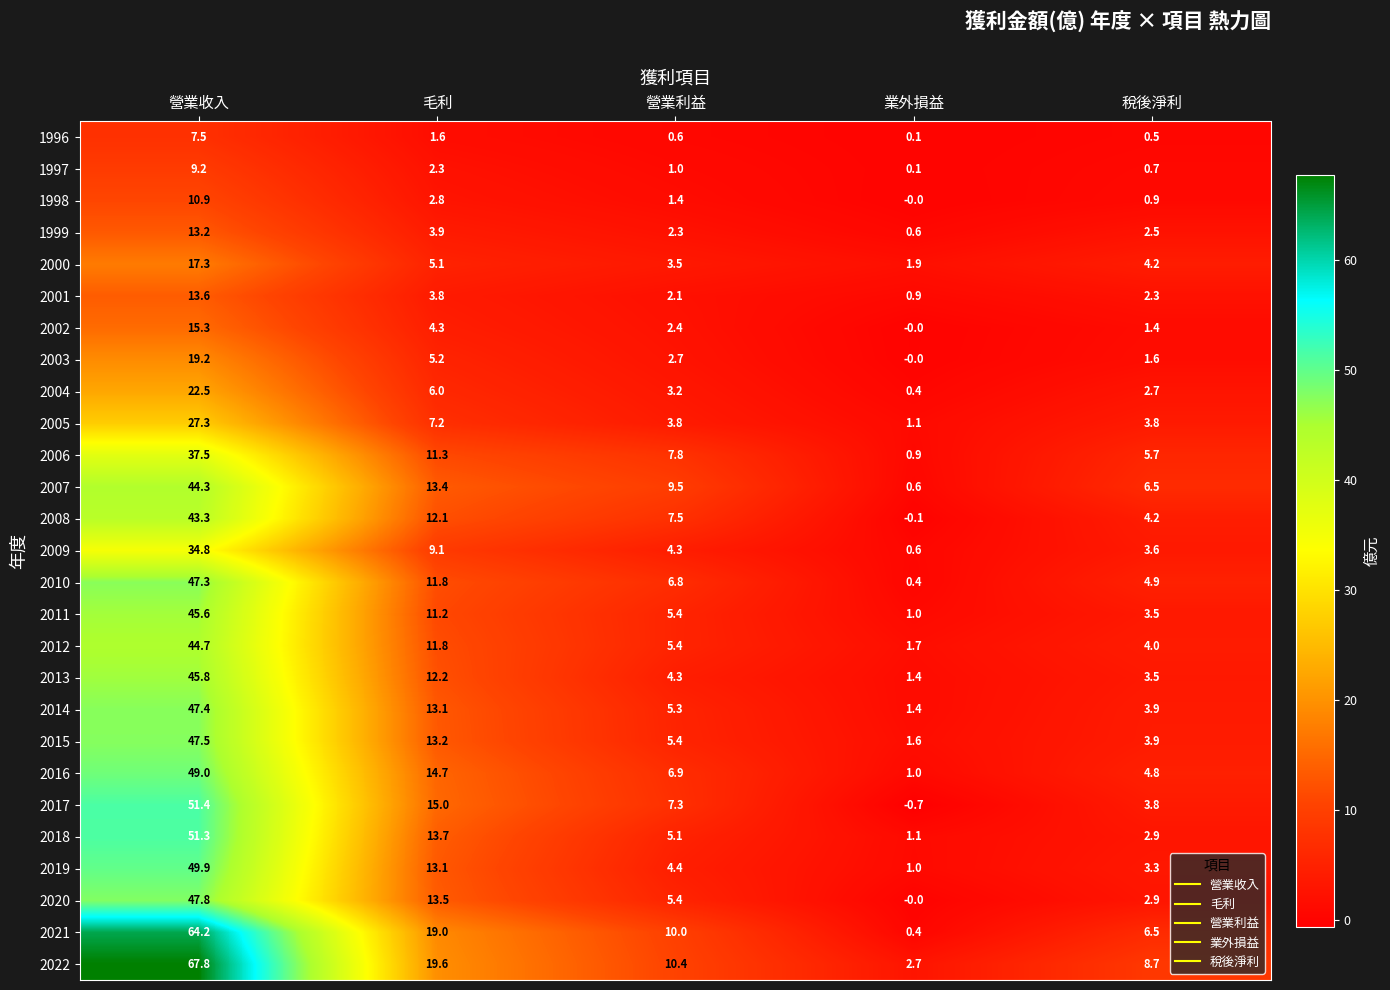

Which series has the widest spread of values?

2022